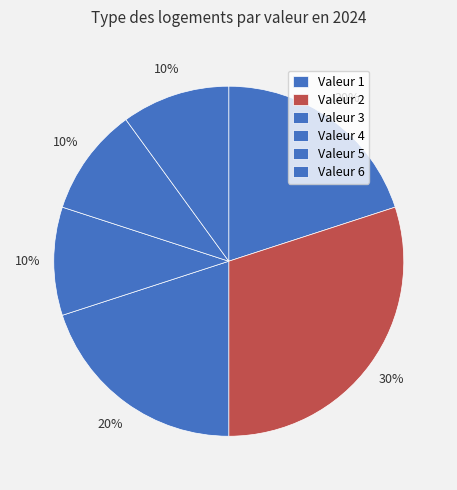

Which slice is the largest?

Valeur 2